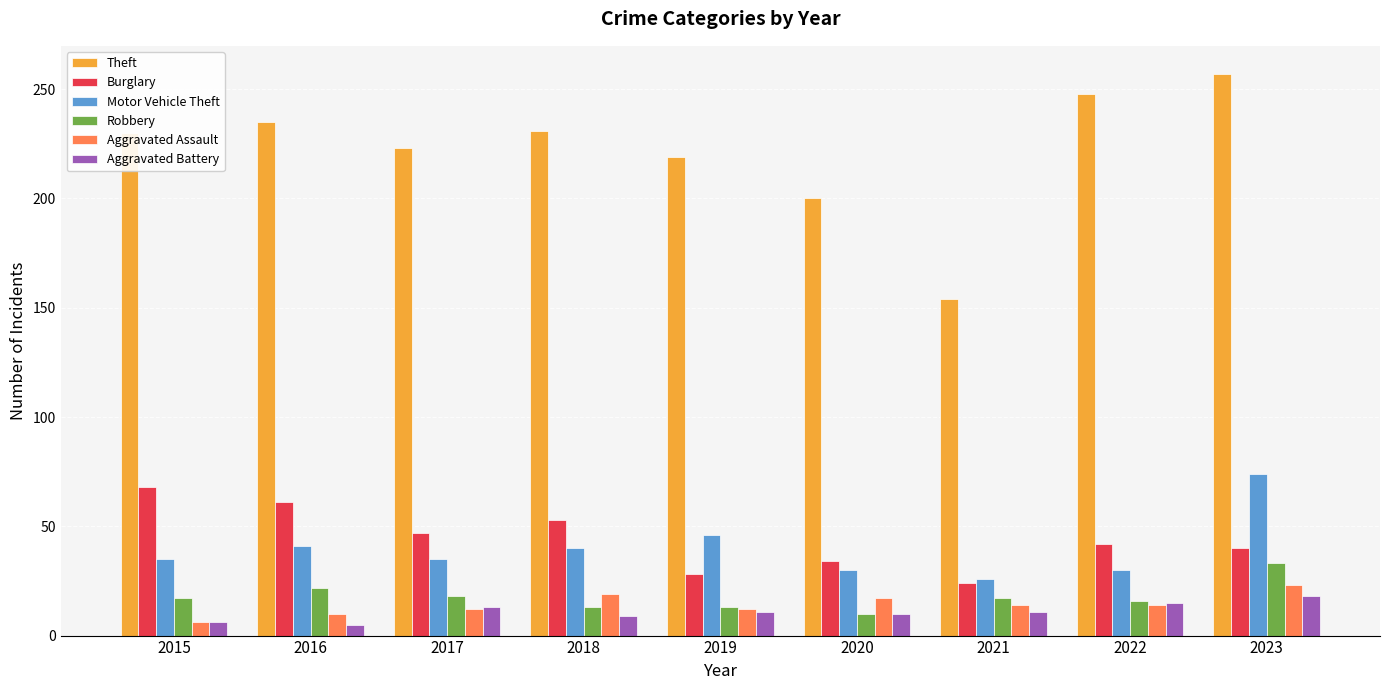

Is it true that Motor Vehicle Theft equals 17 at 2016?

False